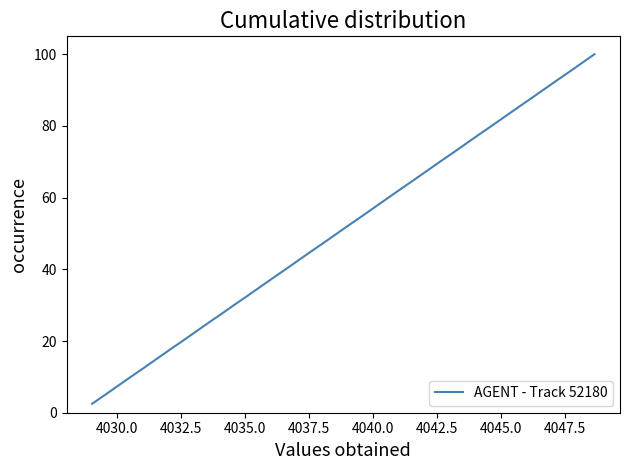

What is the greatest value displayed?

100.0